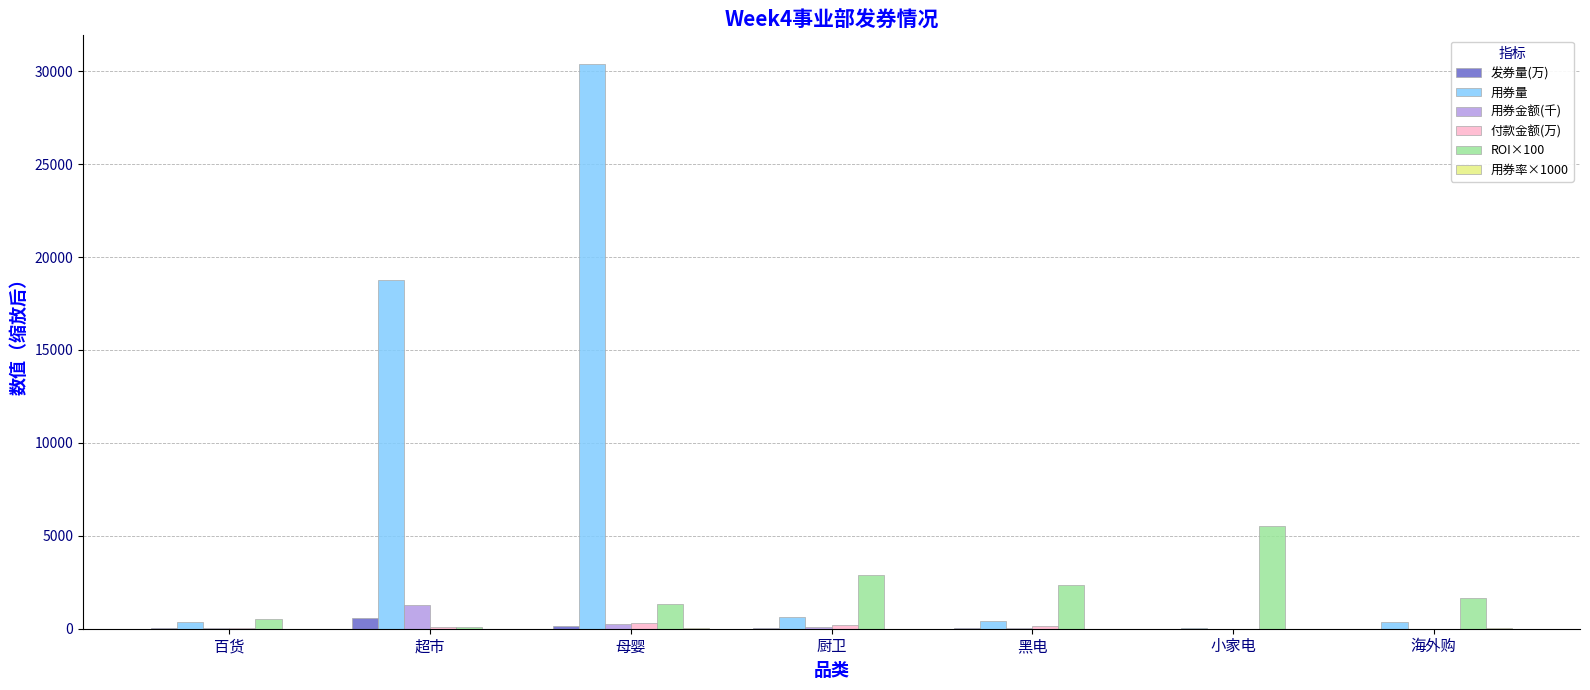

Which series changed the most between 母婴 and 厨卫?

用券量